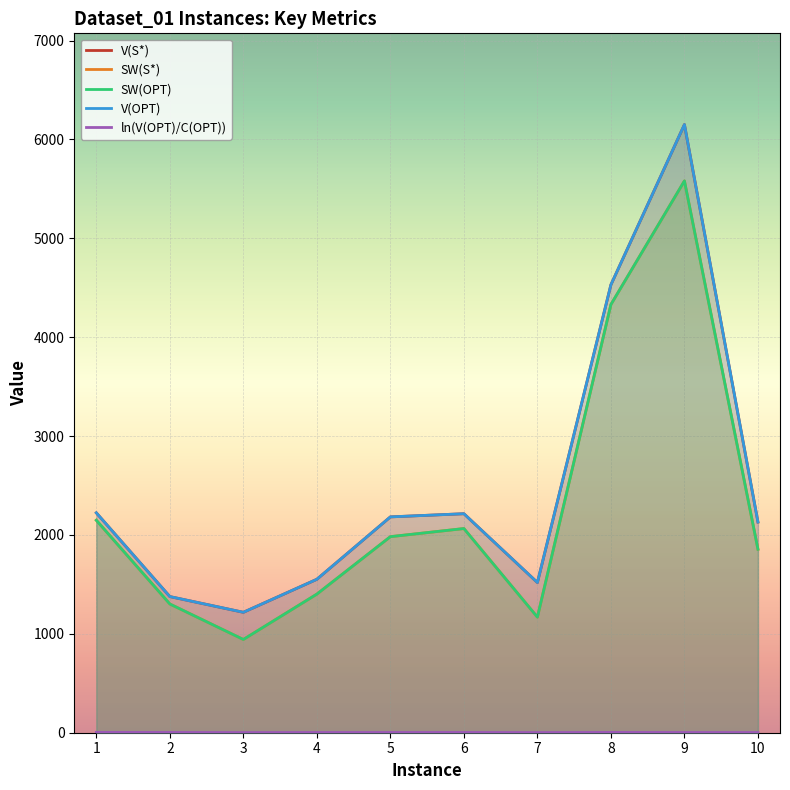

Reading left to right, extract all data points from this chart.

V(S*): 1=2224.0	2=1377.0	3=1218.0	4=1552.0	5=2183.0	6=2215.0	7=1519.0	8=4531.0	9=6151.0	10=2131.0
SW(S*): 1=2149.0	2=1302.0	3=943.0	4=1402.0	5=1983.0	6=2065.0	7=1169.0	8=4331.0	9=5581.0	10=1856.0
SW(OPT): 1=2149.0	2=1302.0	3=943.0	4=1402.0	5=1983.0	6=2065.0	7=1169.0	8=4331.0	9=5581.0	10=1856.0
V(OPT): 1=2224.0	2=1377.0	3=1218.0	4=1552.0	5=2183.0	6=2215.0	7=1519.0	8=4531.0	9=6151.0	10=2131.0
ln(V(OPT)/C(OPT)): 1=3.4	2=2.9	3=1.5	4=2.3	5=2.4	6=2.7	7=1.5	8=3.1	9=2.4	10=2.0